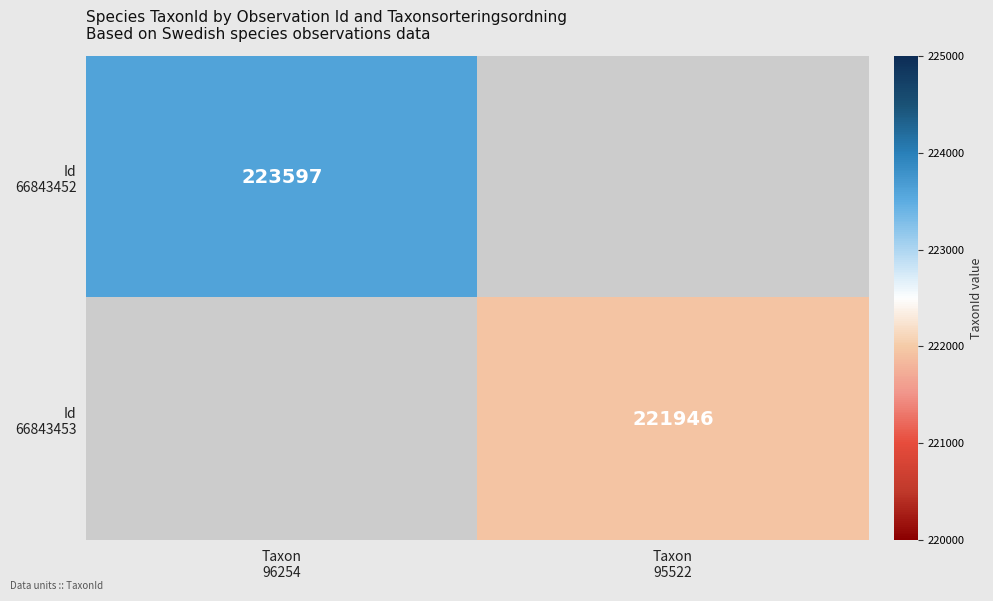

Which series has the widest spread of values?

Id 66843452